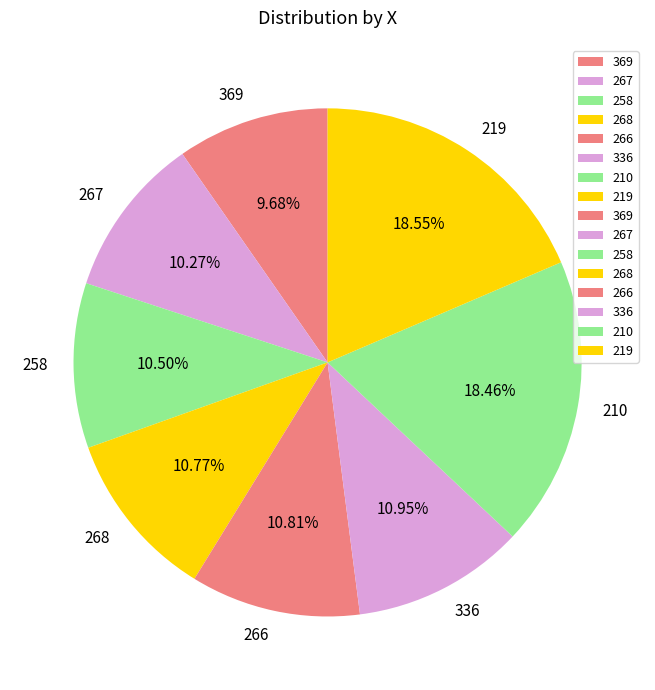

What percentage do 266 and 336 together represent?

21.8%